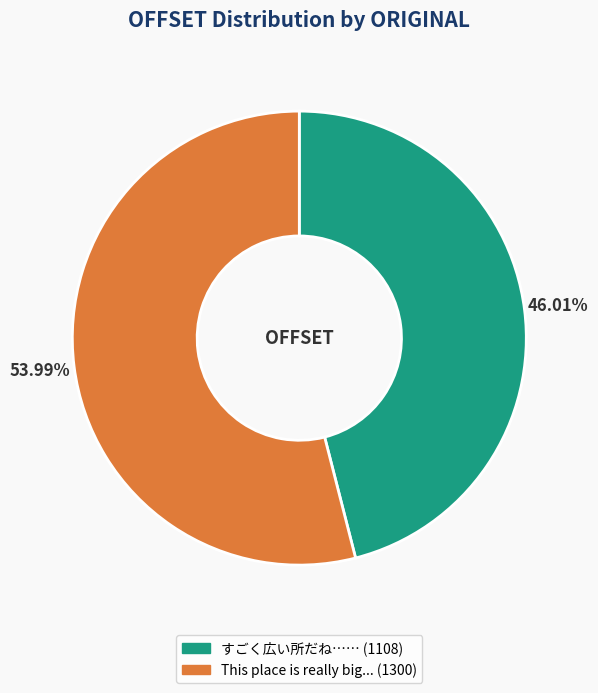

Rank the categories by value from lowest to highest.

すごく広い所だね……, This place is really big...